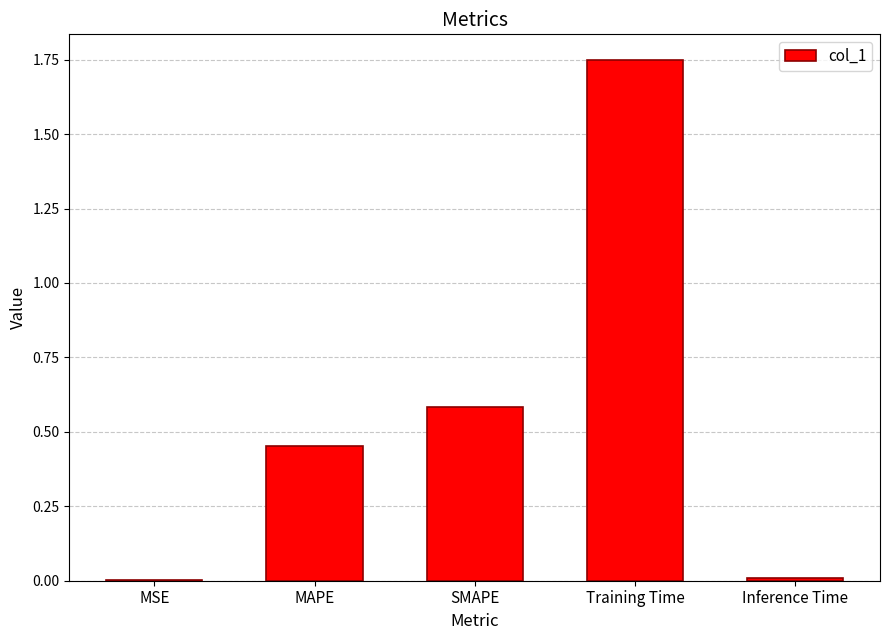

Is it true that the value at SMAPE is 0.6?

True